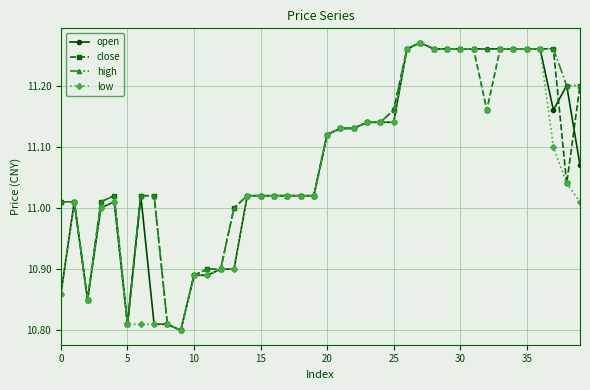

List the series in order of their overall mean, highest first.

high, close, open, low